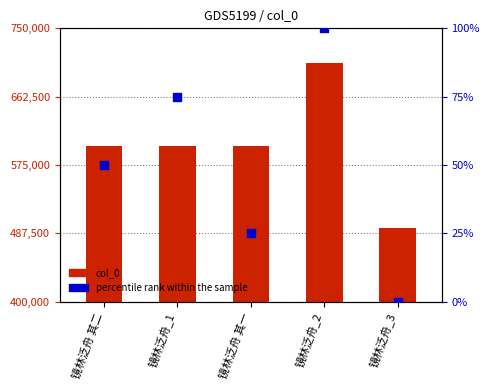

Is the value of col_0 at 镜林泛舟_3 greater than the value of percentile rank within the sample at 镜林泛舟_3?

Yes